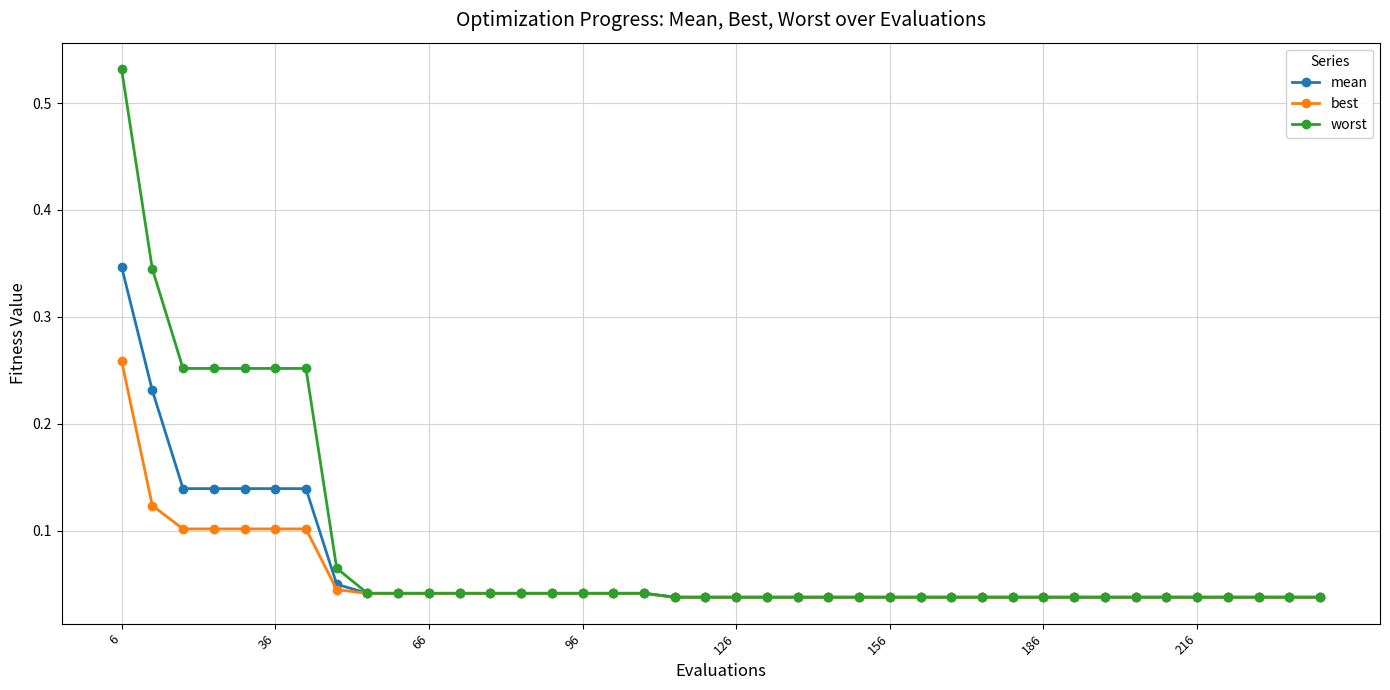

How many best values are between 0 and 1?

40